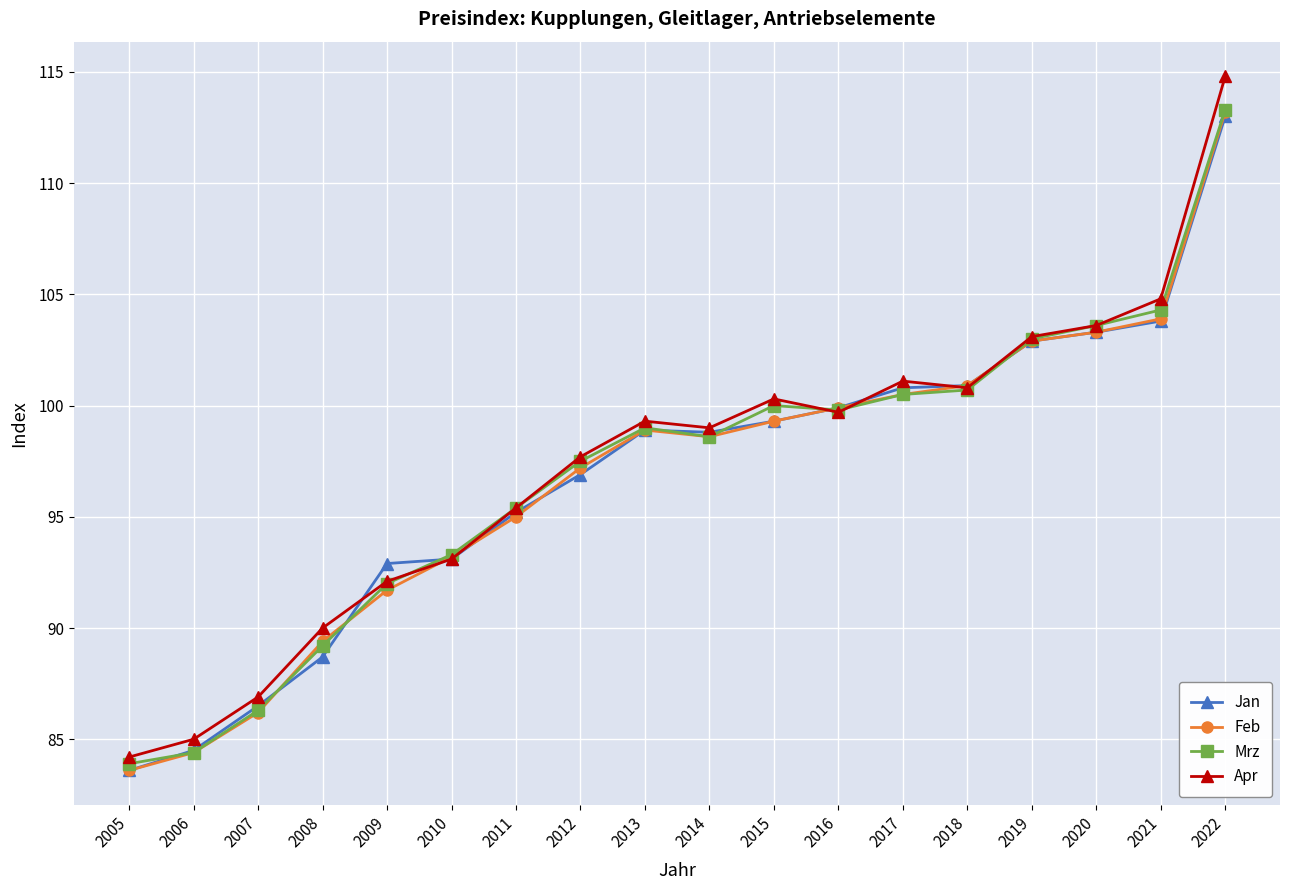

How many distinct data groups are displayed?

4